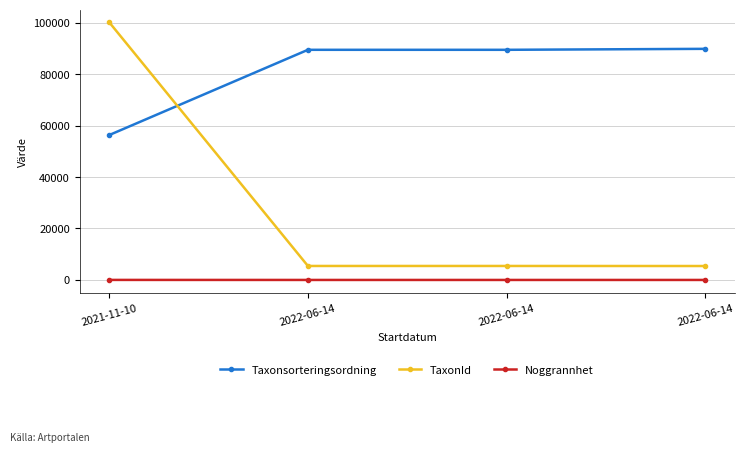

Which series has the widest spread of values?

TaxonId